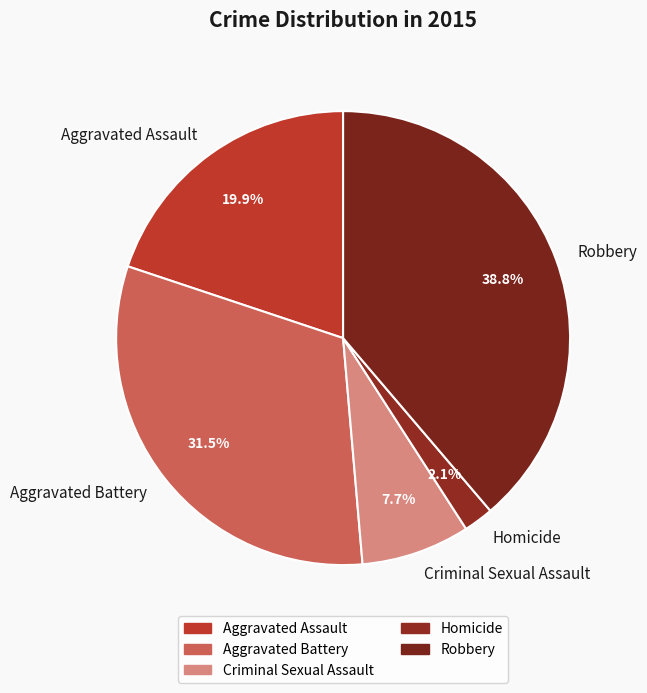

Which category has the biggest portion of the pie?

Robbery